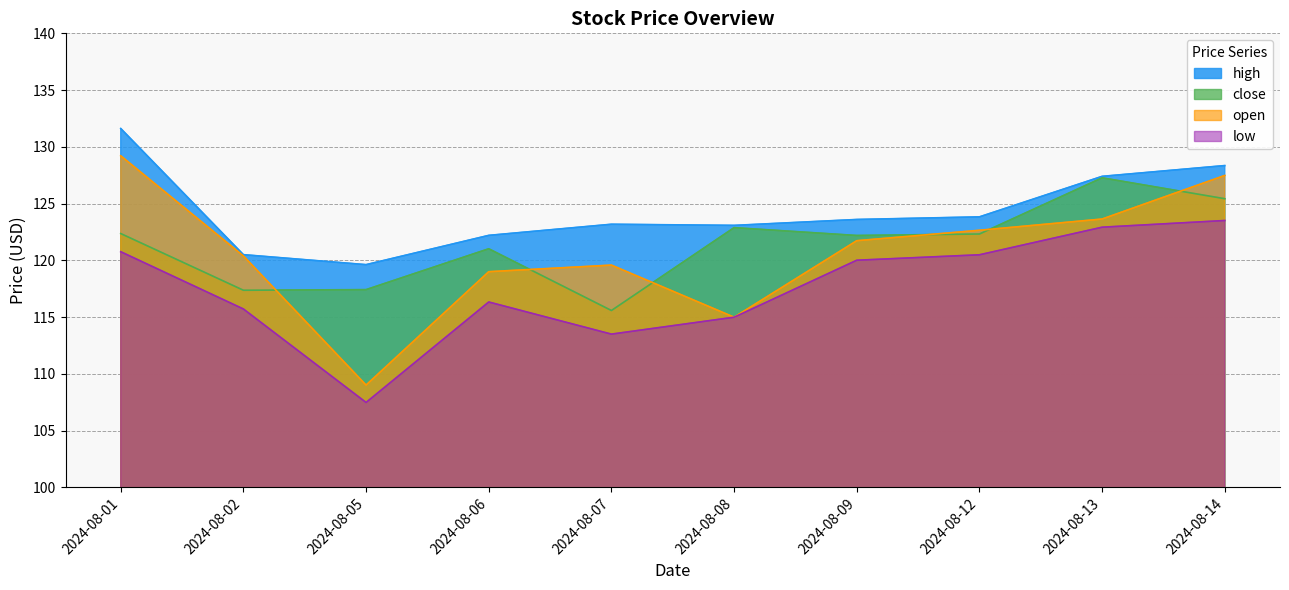

Where does the low series first go above 120?

2024-08-01